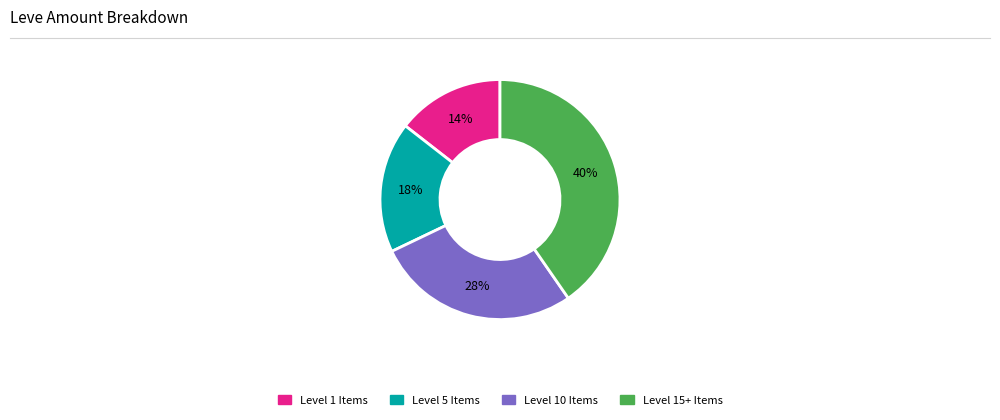

Does any single category account for the majority?

No